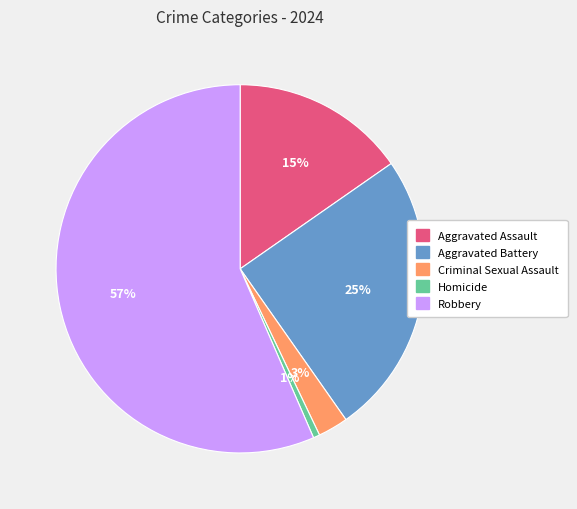

Combined, do Homicide and Robbery account for over 50%?

Yes